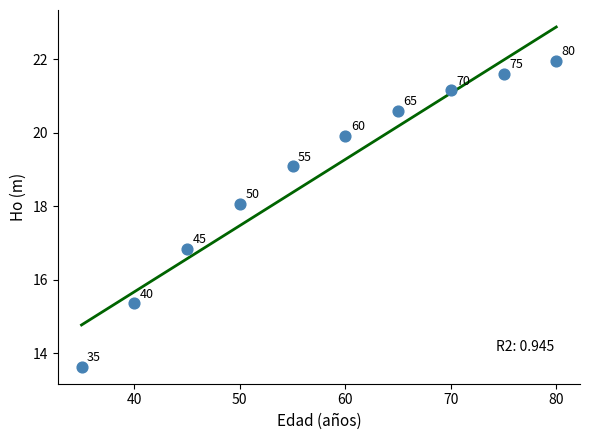

What is the range of Y values (max minus min)?

8.3